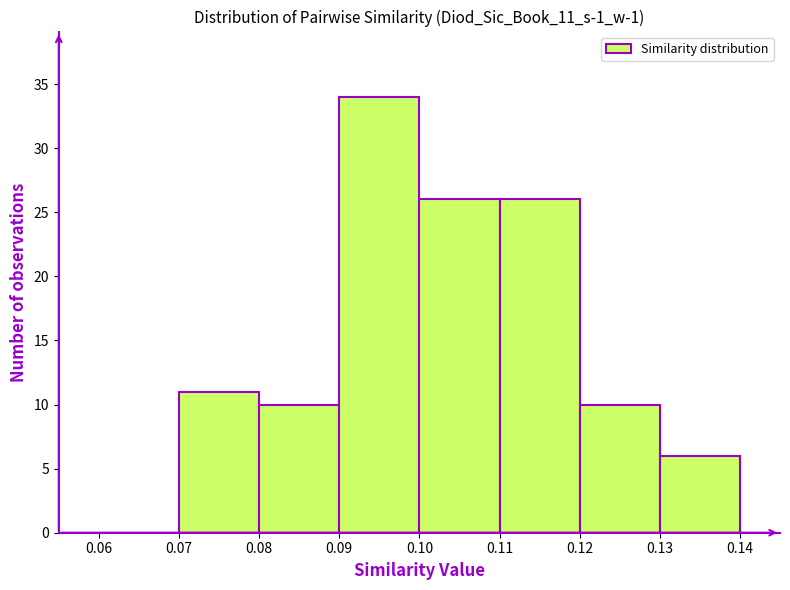

Which range on the x-axis has the tallest bar?

0.09 to 0.10